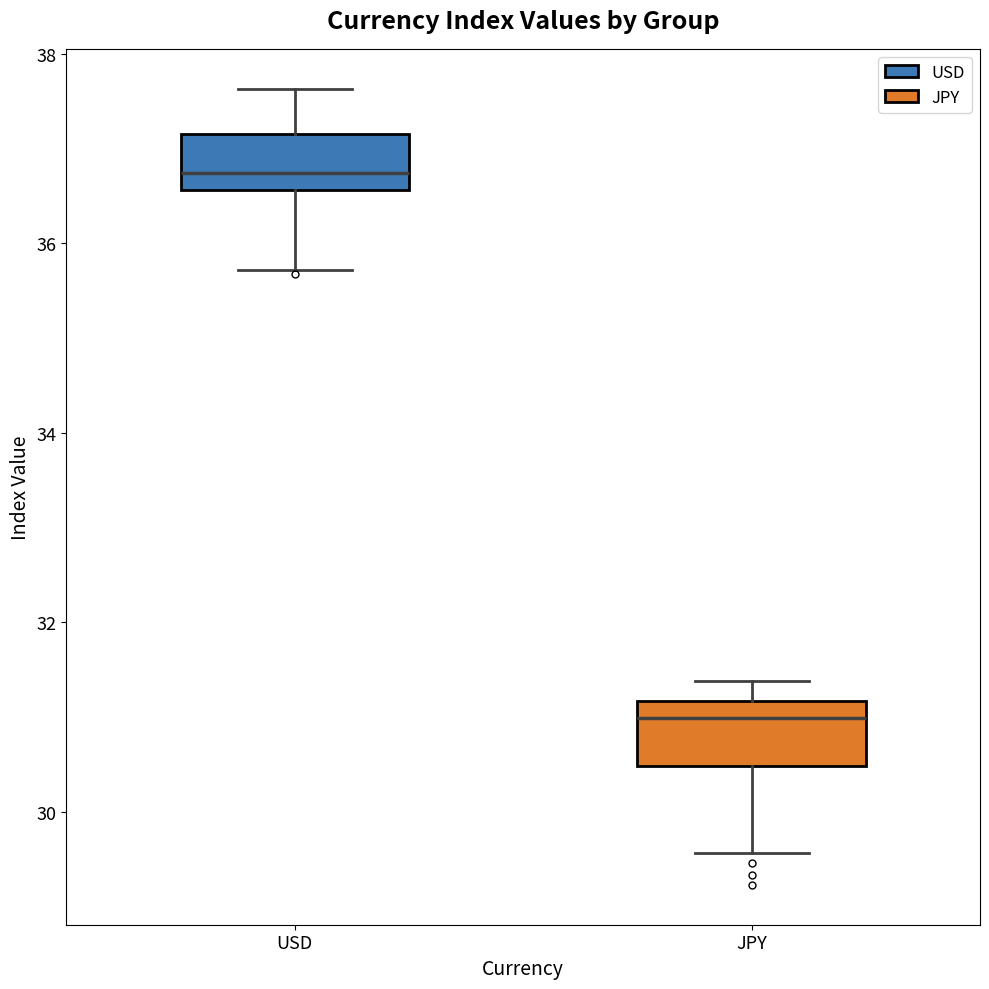

Reading left to right, read every box against the y-axis: the position of its median line, the range the box covers, and the ends of its whiskers. The values are not printed on the chart, so give them approximately, as read against the axis.

USD: median 36.8, box 36.6 to 37.2, whiskers 35.8 to 37.6
JPY: median 31.0, box 30.4 to 31.2, whiskers 29.6 to 31.4